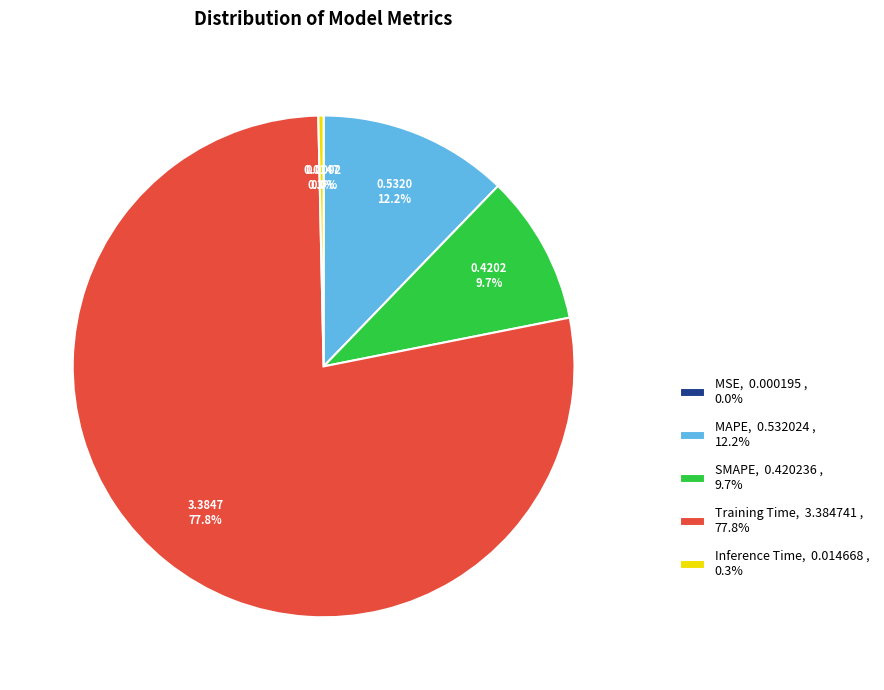

Do SMAPE and Inference Time together represent more than half of the pie?

No